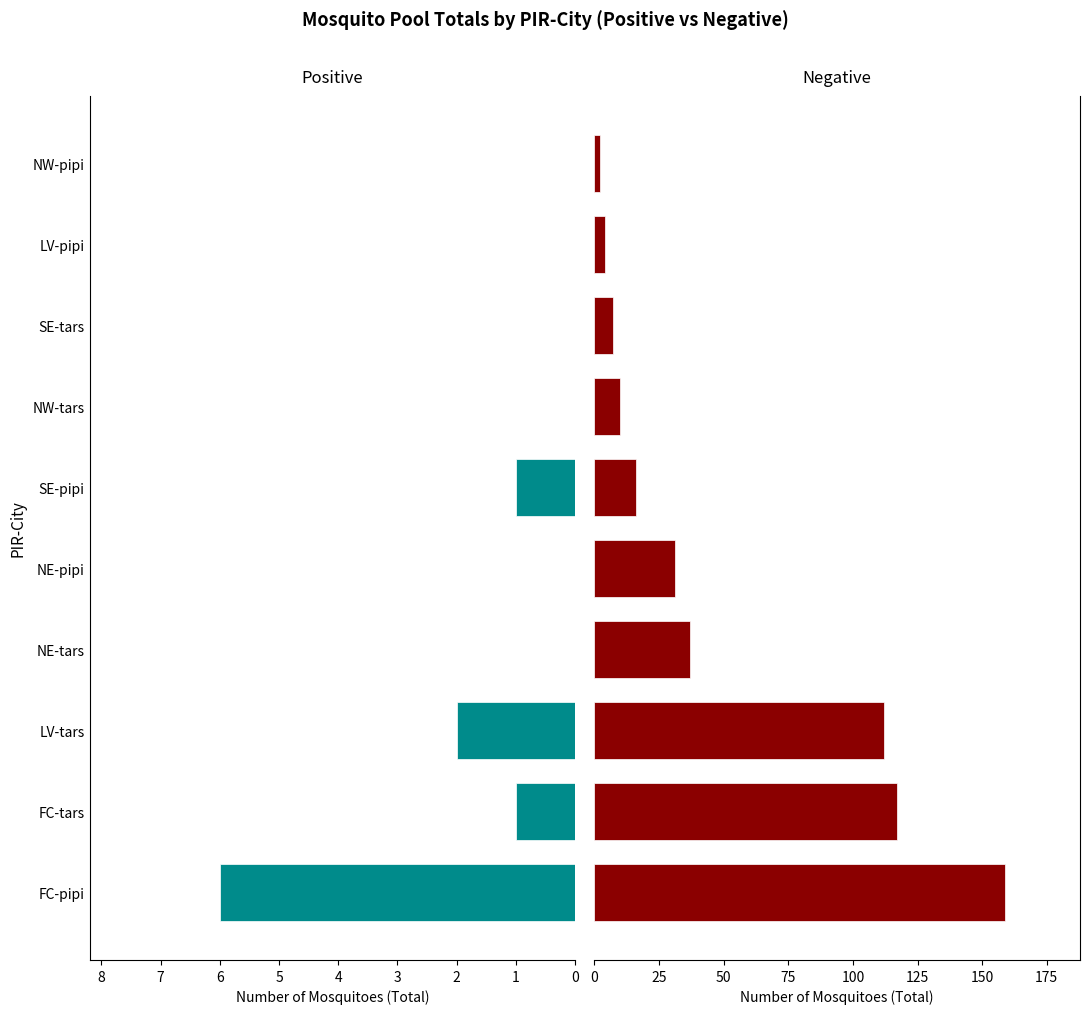

How many values in the Negative series exceed 31?

4